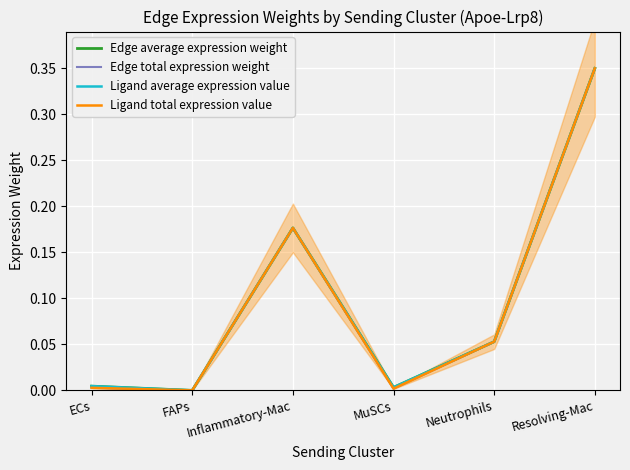

What is the value of the Ligand total expression value point at the 3rd from the left?

0.2